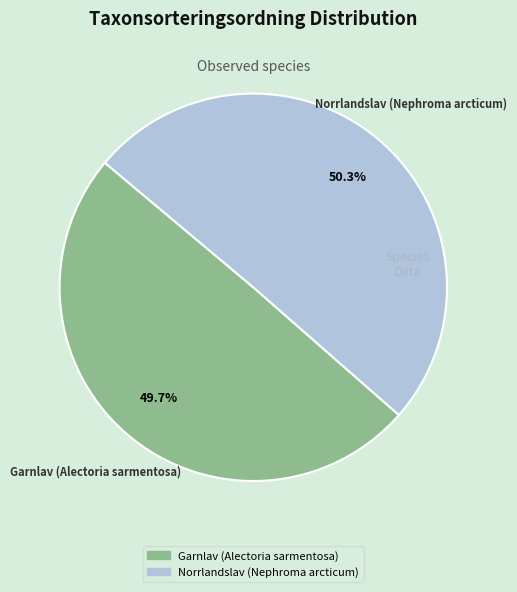

Rank the categories by value from lowest to highest.

Garnlav (Alectoria sarmentosa), Norrlandslav (Nephroma arcticum)